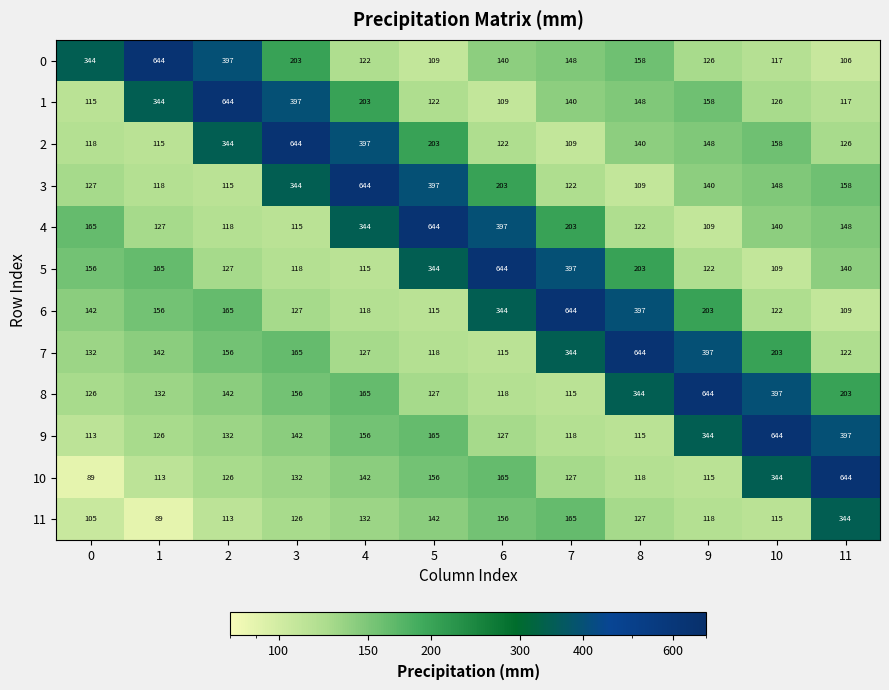

What is the maximum value shown in the chart?

644